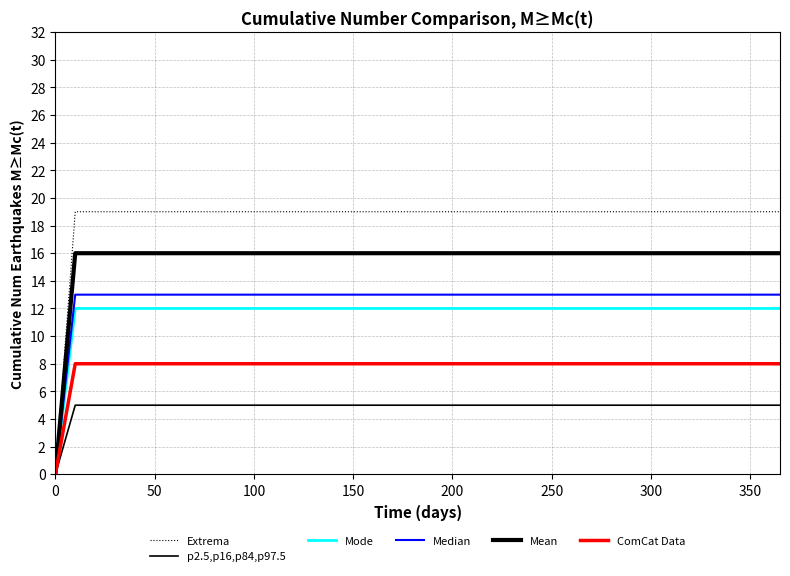

True or false: Extrema and Mode cross at least once.

False